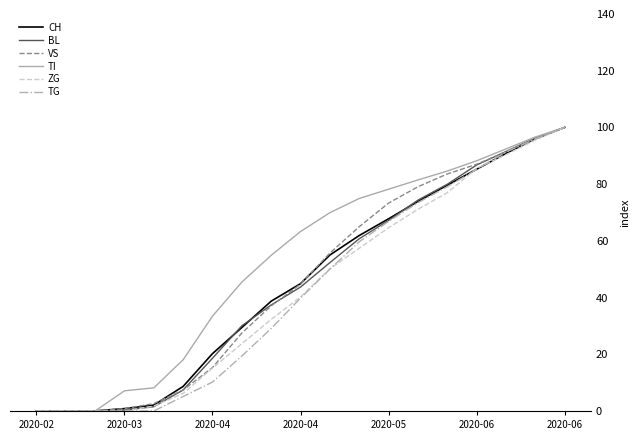

At how many categories does at least one series exceed 59?

10